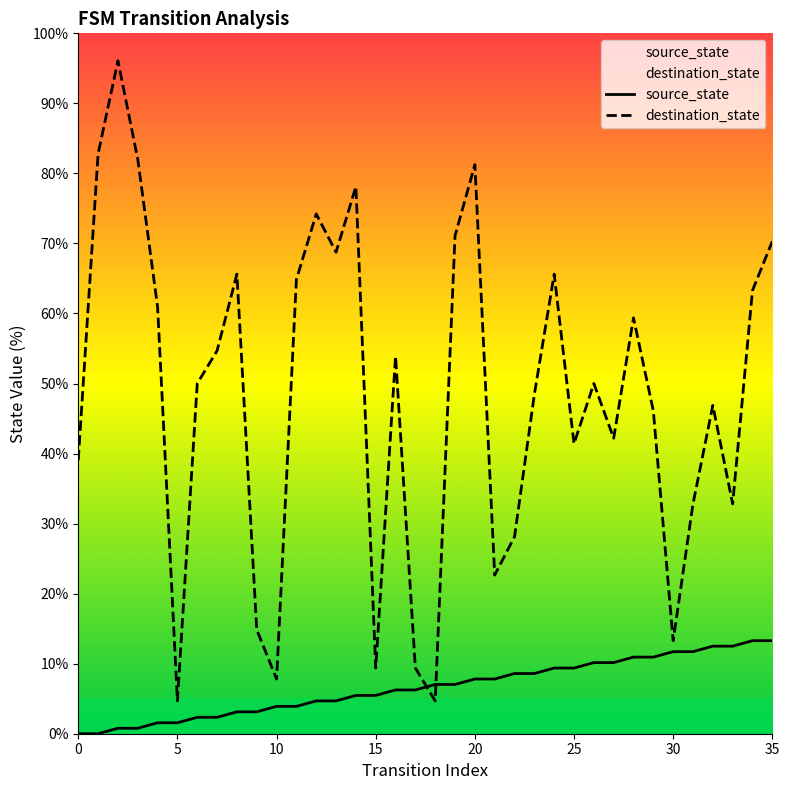

What is the label of the 25th point from the left?

24